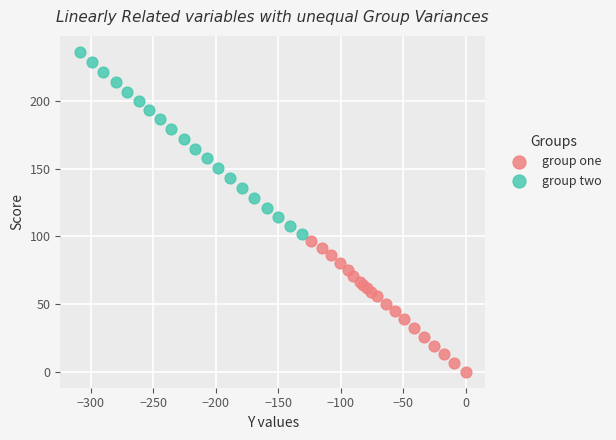

Which series reaches the minimum Y coordinate?

group one